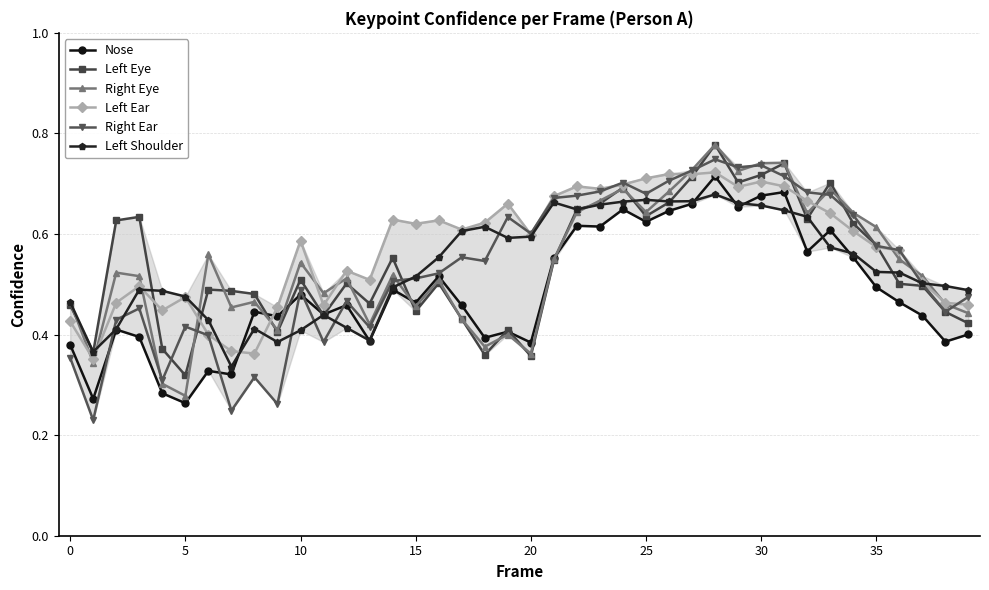

At how many categories does at least one series exceed 0?

40